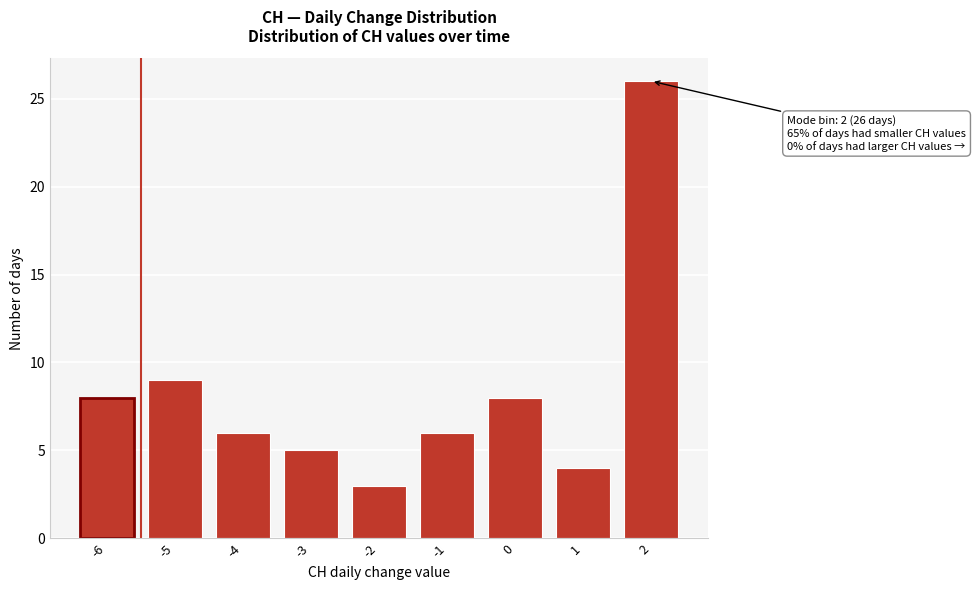

Which range on the x-axis has the tallest bar?

1.5 to 2.5